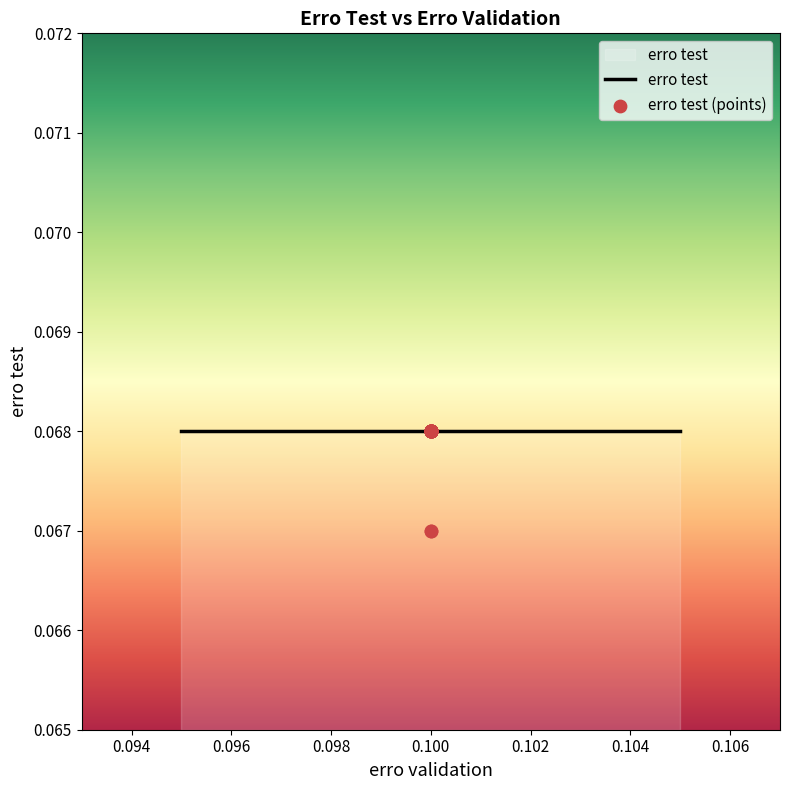

Between 0.1 and 0.1, which is larger?

0.1